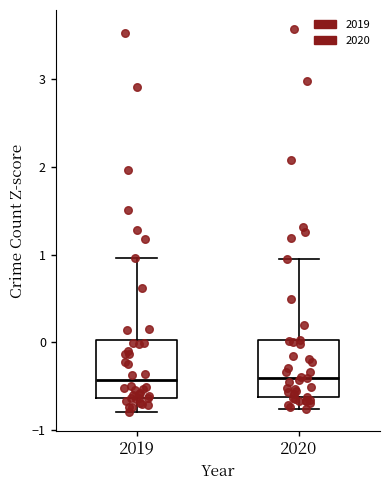

Where is the lower edge of the box at x = 2019 on the y-axis? The values are not printed on the chart, so give them approximately, as read against the axis.

-0.6